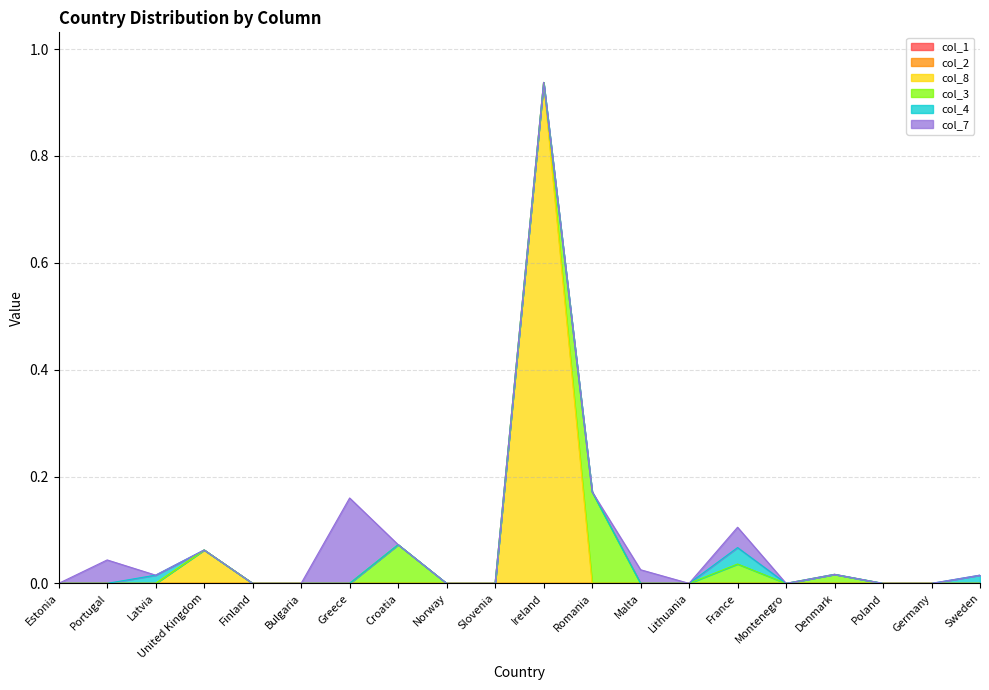

How many interior local peaks does the col_8 series have?

2